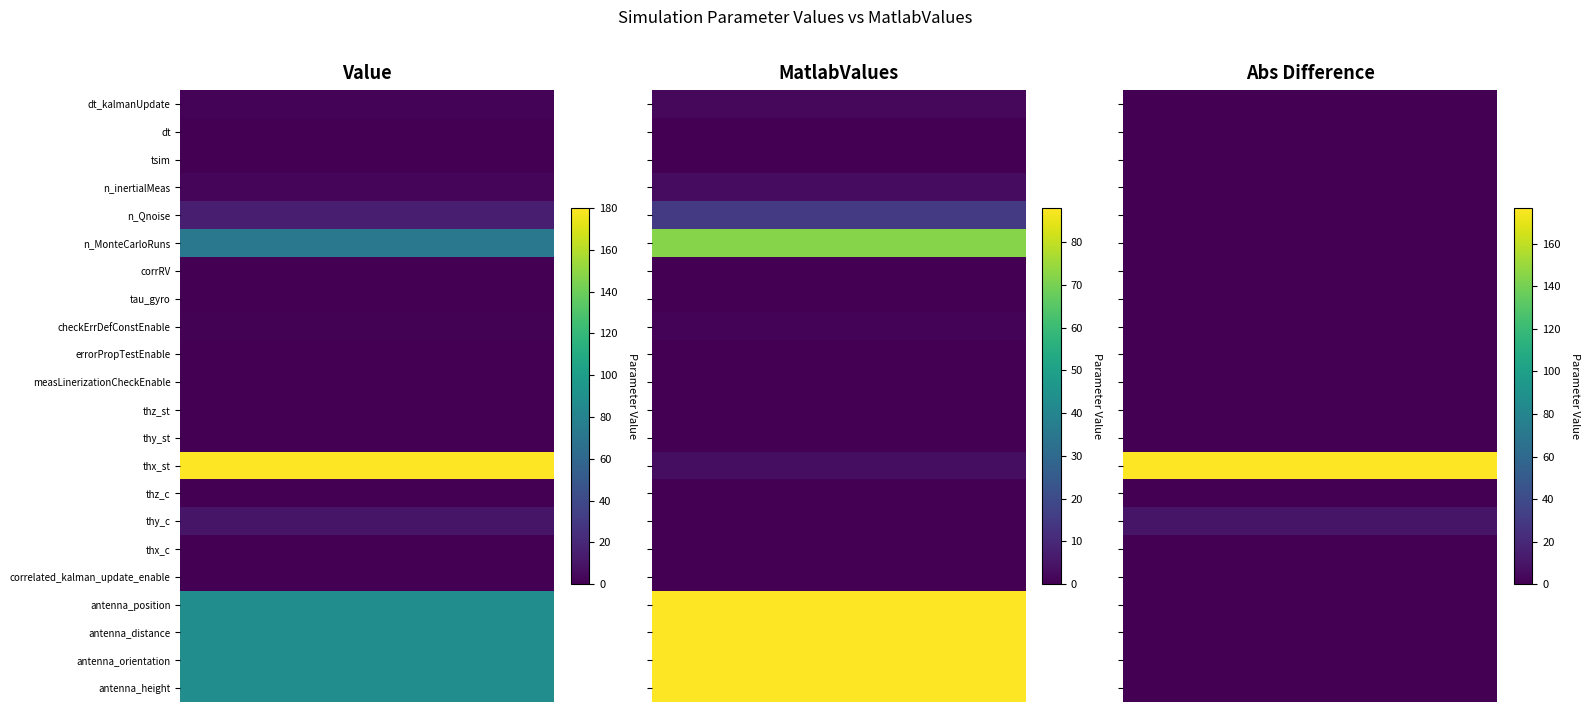

At how many categories does at least one series exceed 118?

1